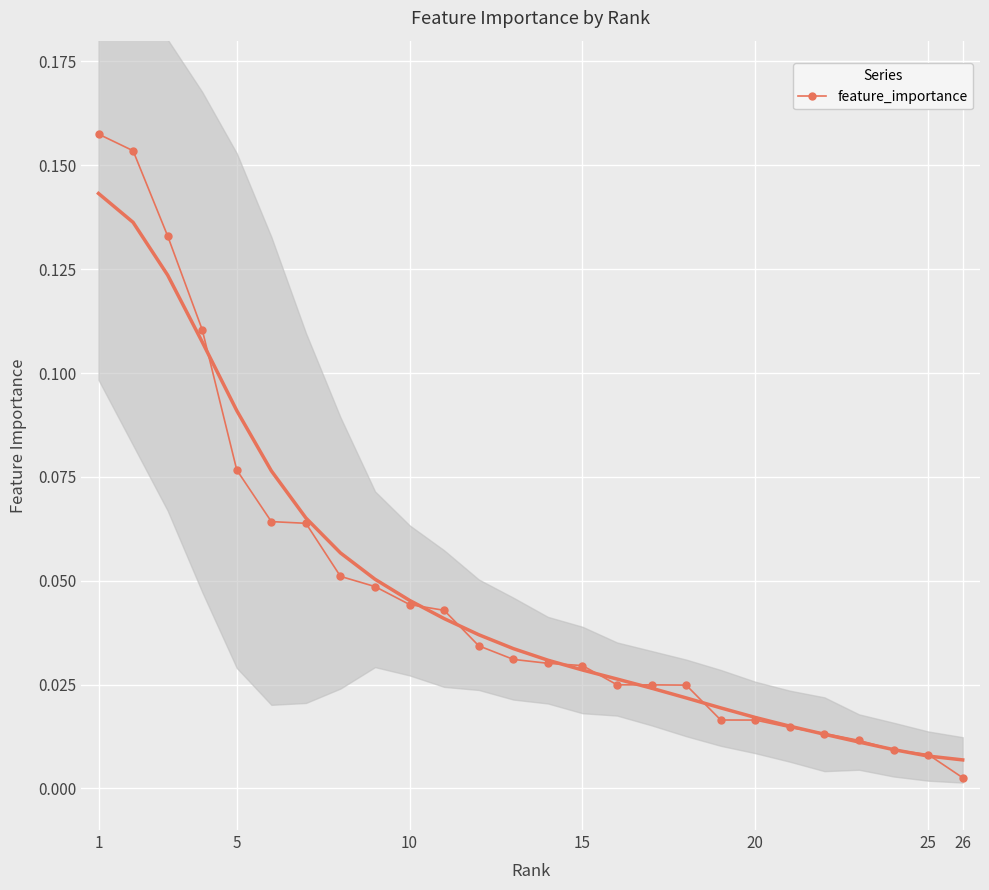

Is it true that the value at 5 is 0.1?

False